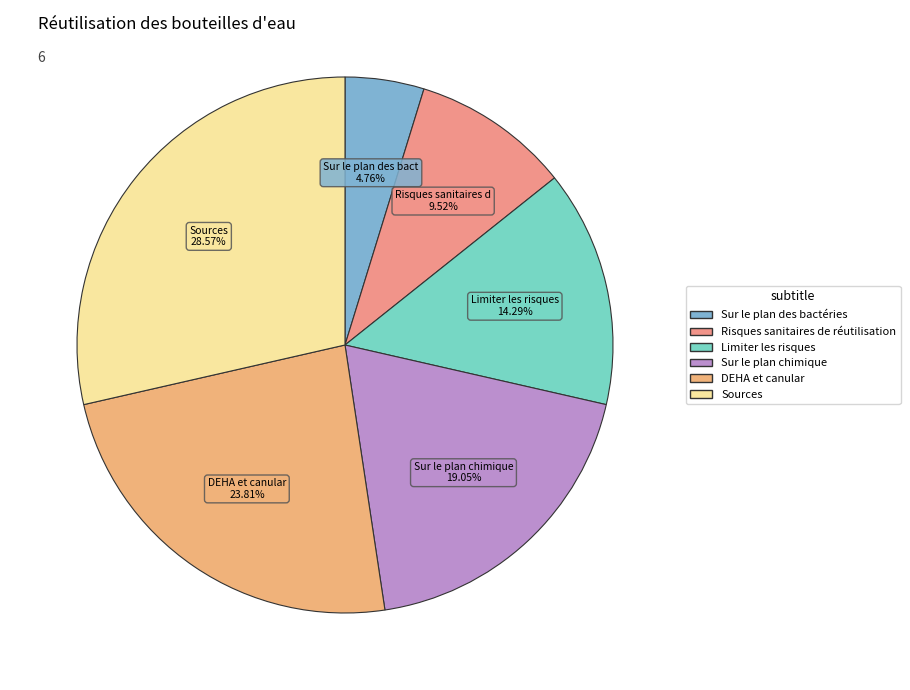

Combined, what portion of the pie is Sur le plan des bactéries and Limiter les risques?

19.0%